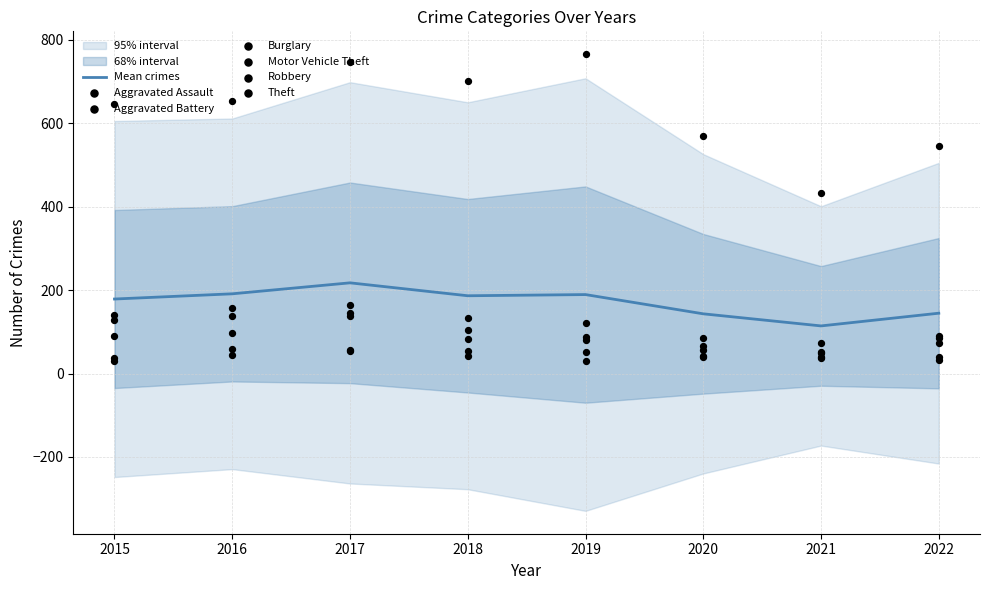

What are all the series names shown in the legend?

Aggravated Assault, Aggravated Battery, Burglary, Motor Vehicle Theft, Robbery, Theft